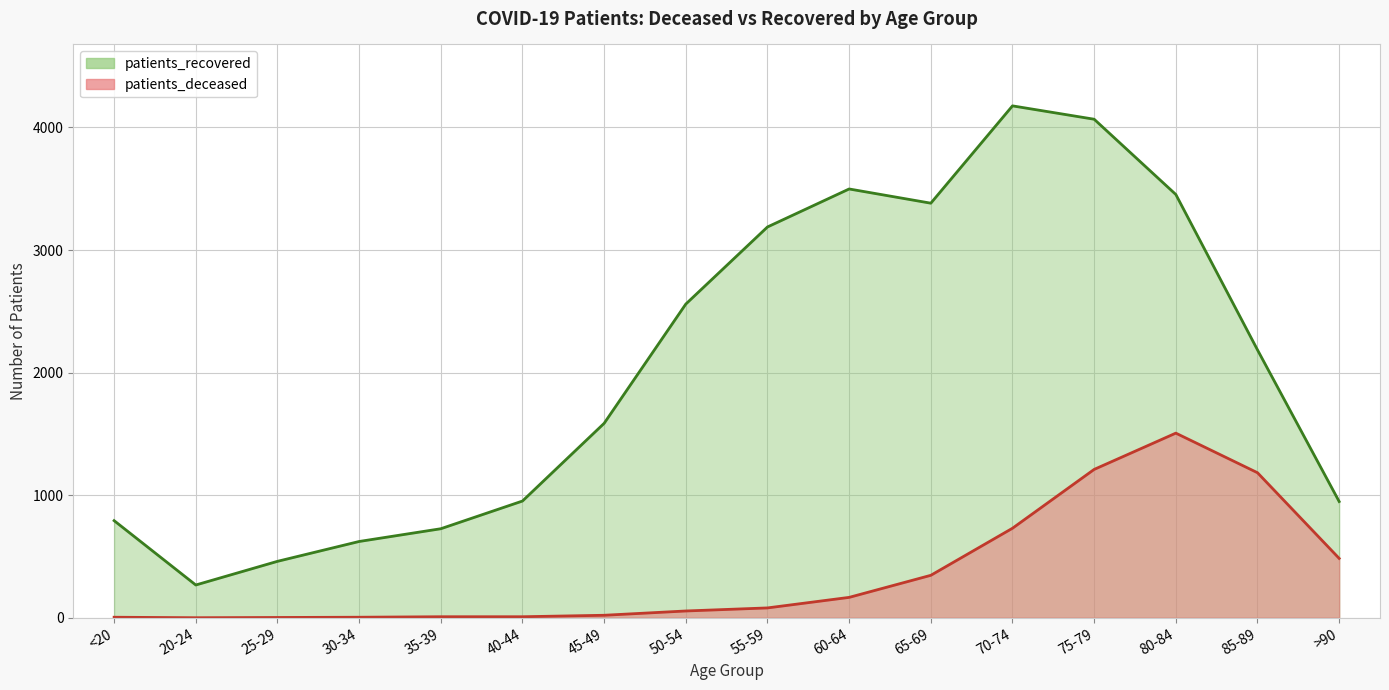

True or false: patients_deceased has a value of 15 at 50-54.

False